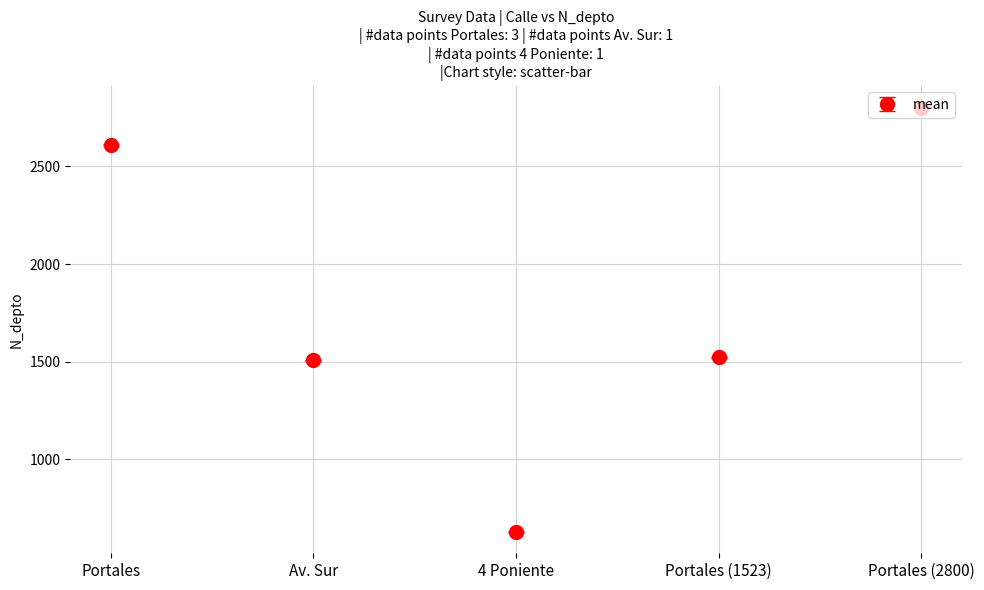

What is the label of the 5th point from the left?

Portales (2800)